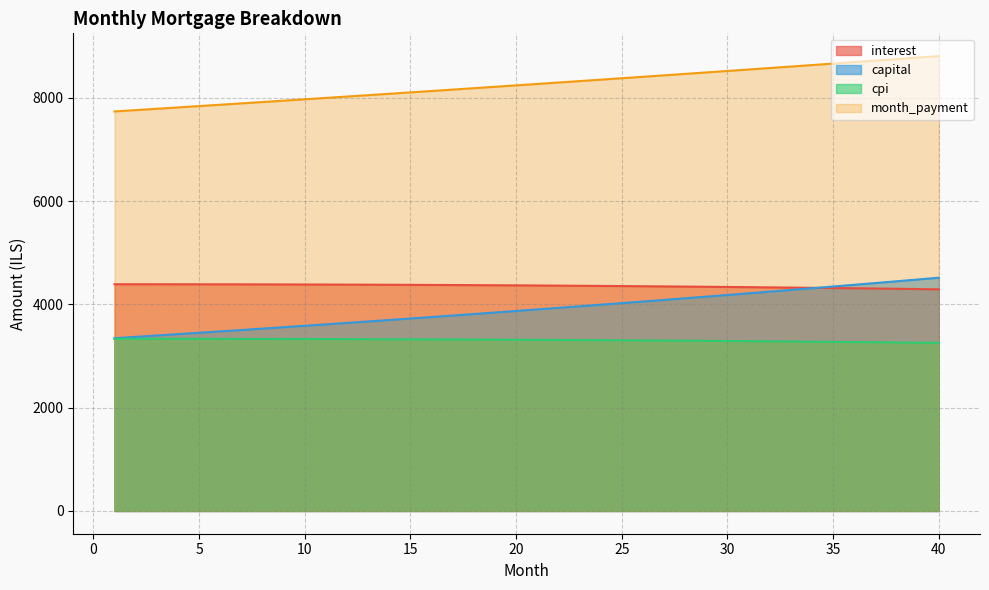

What is the smallest value displayed?

3254.2